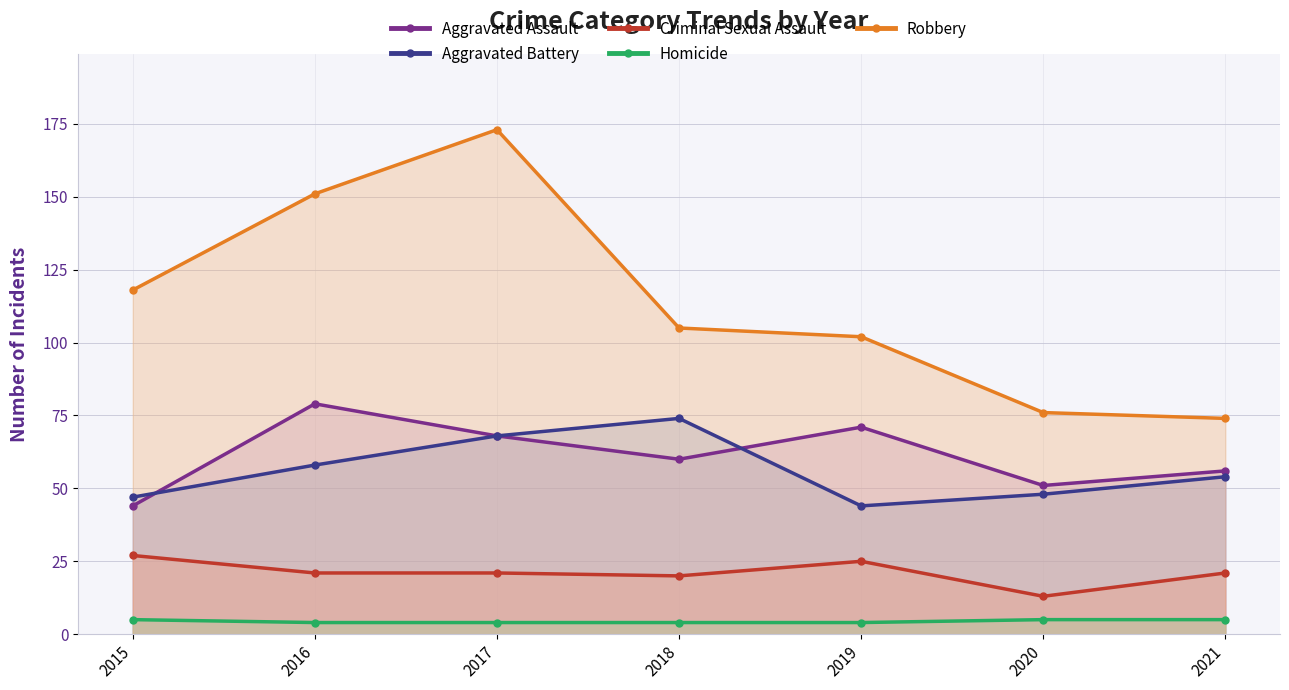

How many distinct data groups are displayed?

5